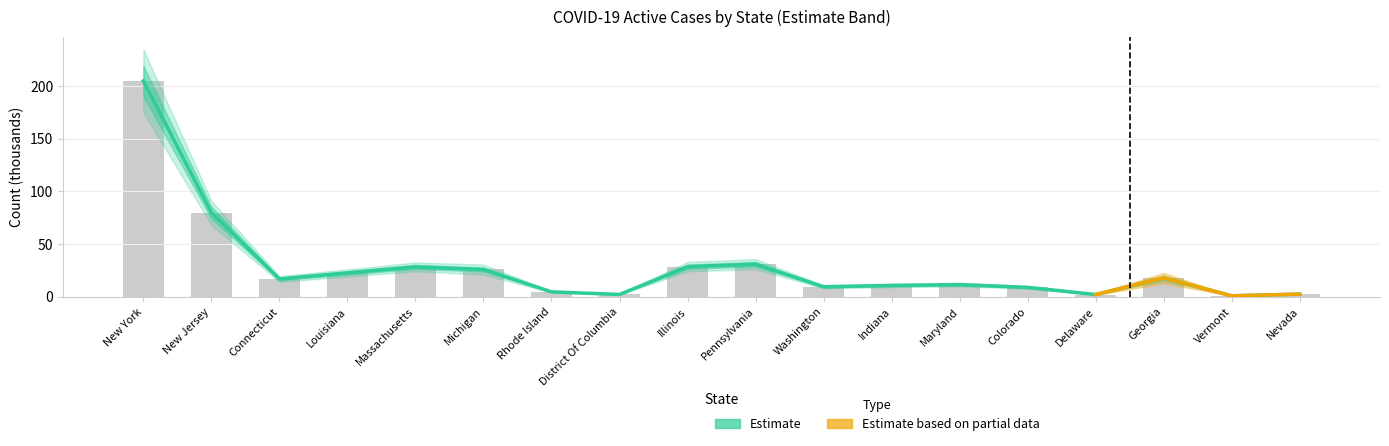

Reading left to right, what are all the values shown in this chart?

Active Cases: 205.0	79.8	16.8	22.6	28.3	25.8	4.5	2.1	28.5	30.8	9.4	10.6	11.4	8.8	2.0	17.8	0.8	2.4
Total Deaths: 205.0	79.8	16.8	22.6	28.3	25.8	4.5	2.1	28.5	30.8	9.4	10.6	11.4	8.8	2.0	17.8	0.8	2.4